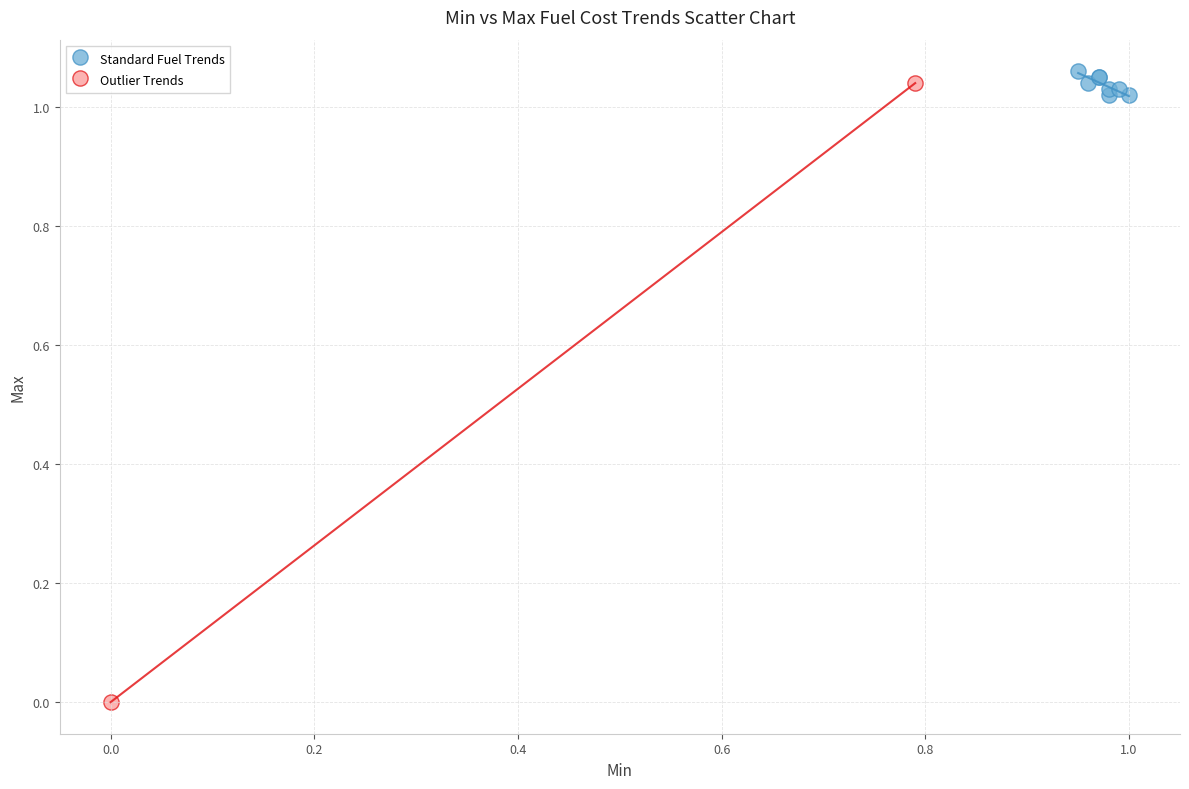

Which series has the largest Y range (max minus min)?

Outlier Trends